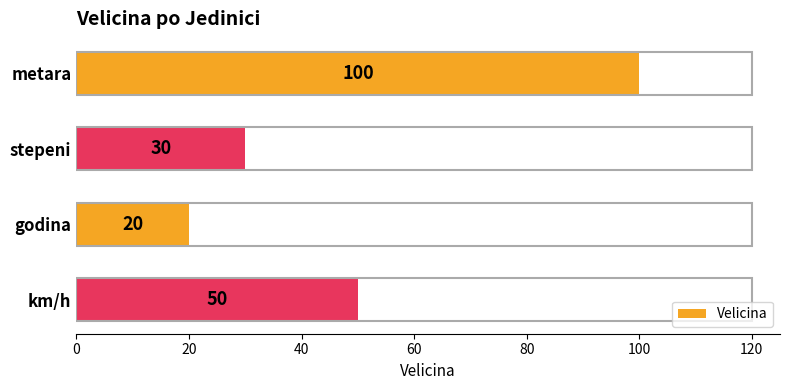

How many bars are there in total?

4